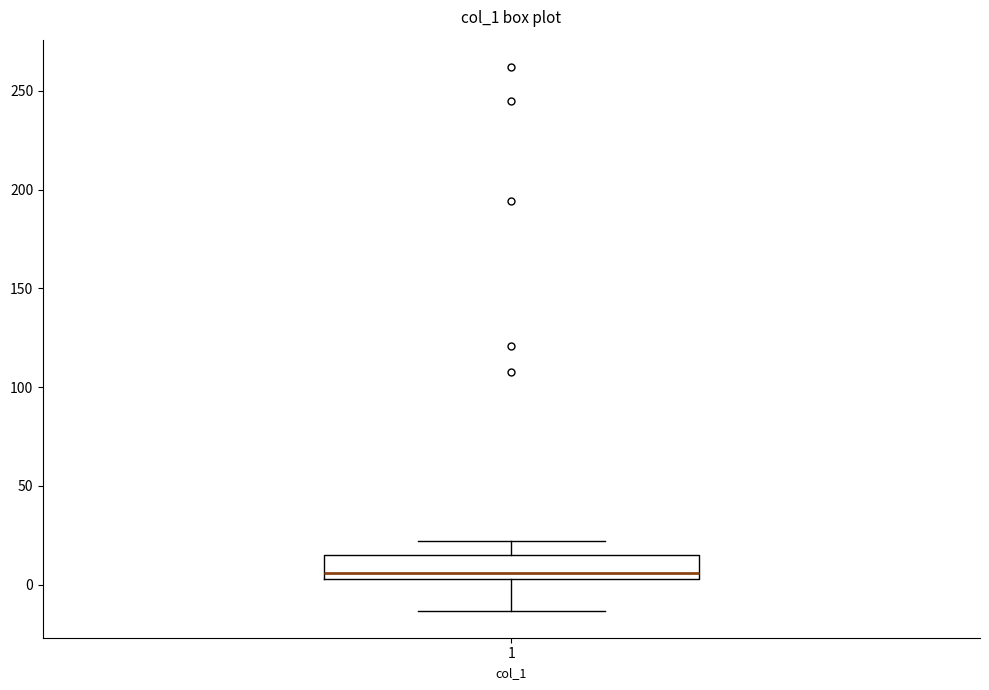

Read this box plot against the y-axis: the position of the median line, the range covered by the box, and the ends of both whiskers. The values are not printed on the chart, so give them approximately, as read against the axis.

median 5 (just above the box's lower edge), box 5 to 15, whiskers -15 to 20